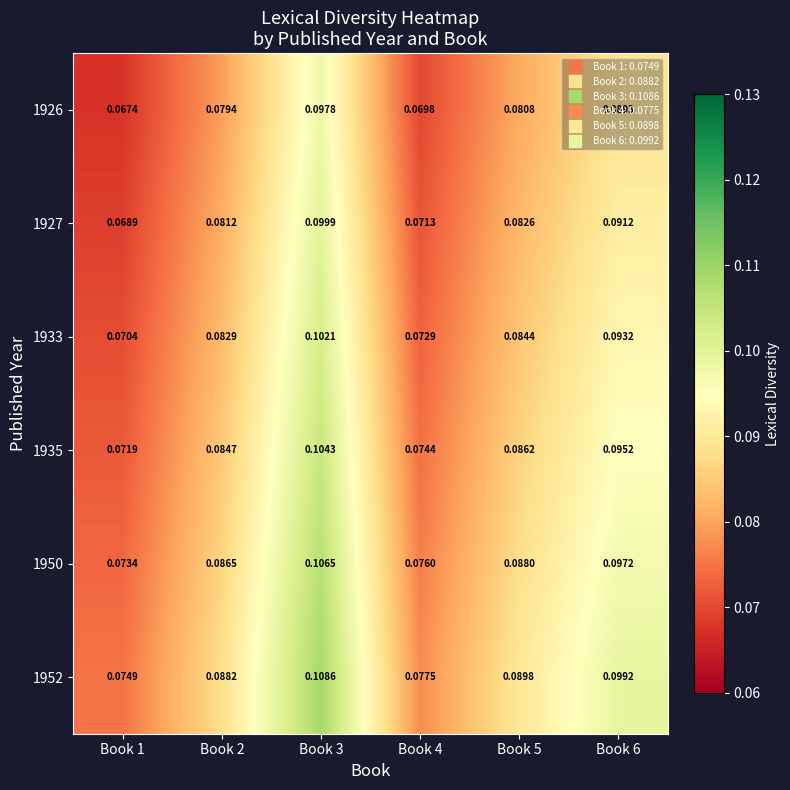

At which category is the sum across all series the highest?

Book 3